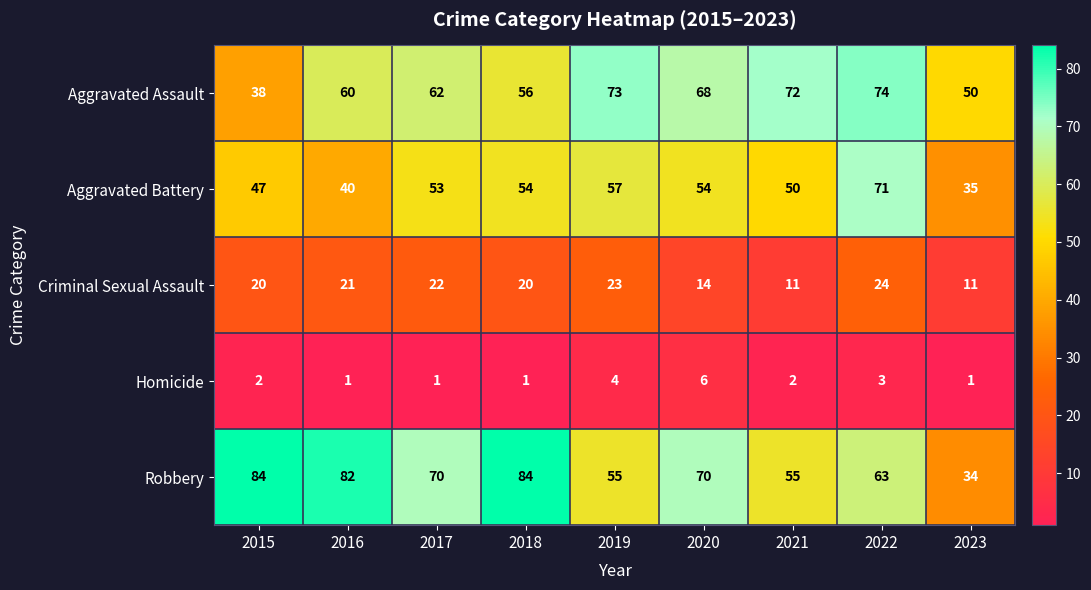

What is the minimum value for Aggravated Assault?

38